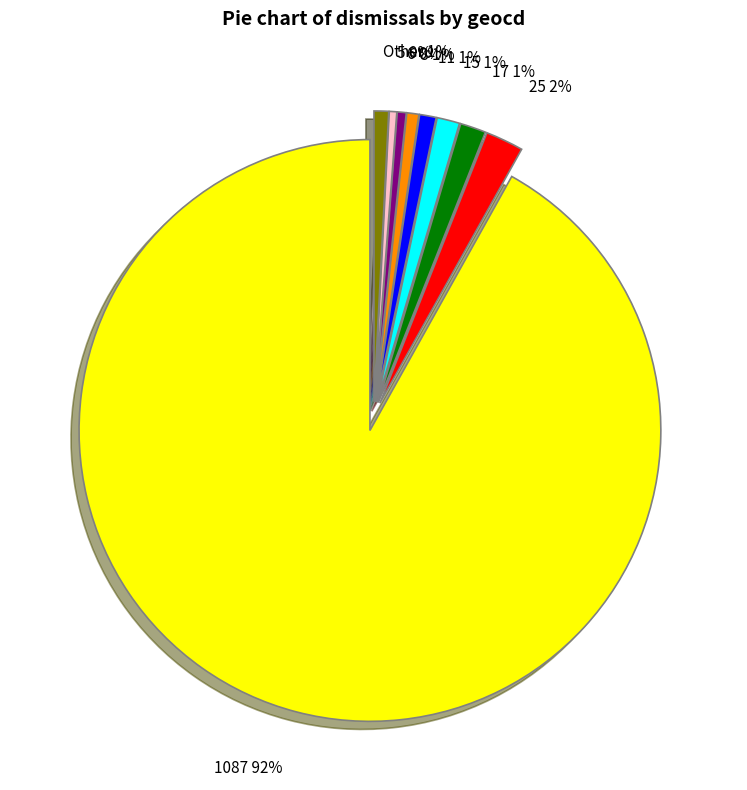

Is there a majority slice in this chart?

Yes